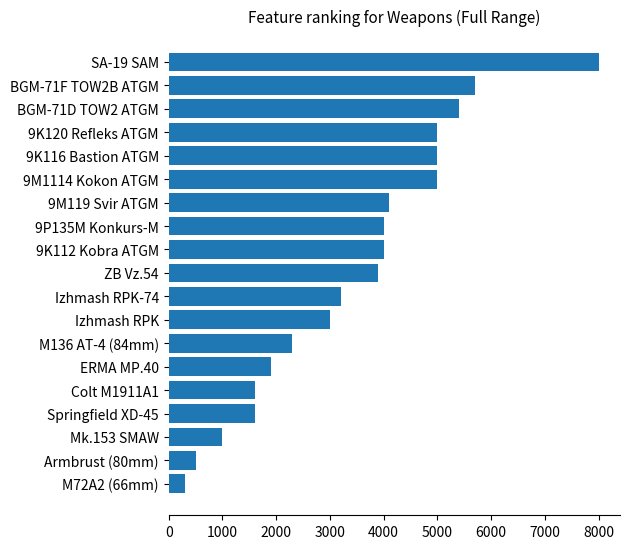

Read the value at Mk.153 SMAW, to the nearest 10.

1000